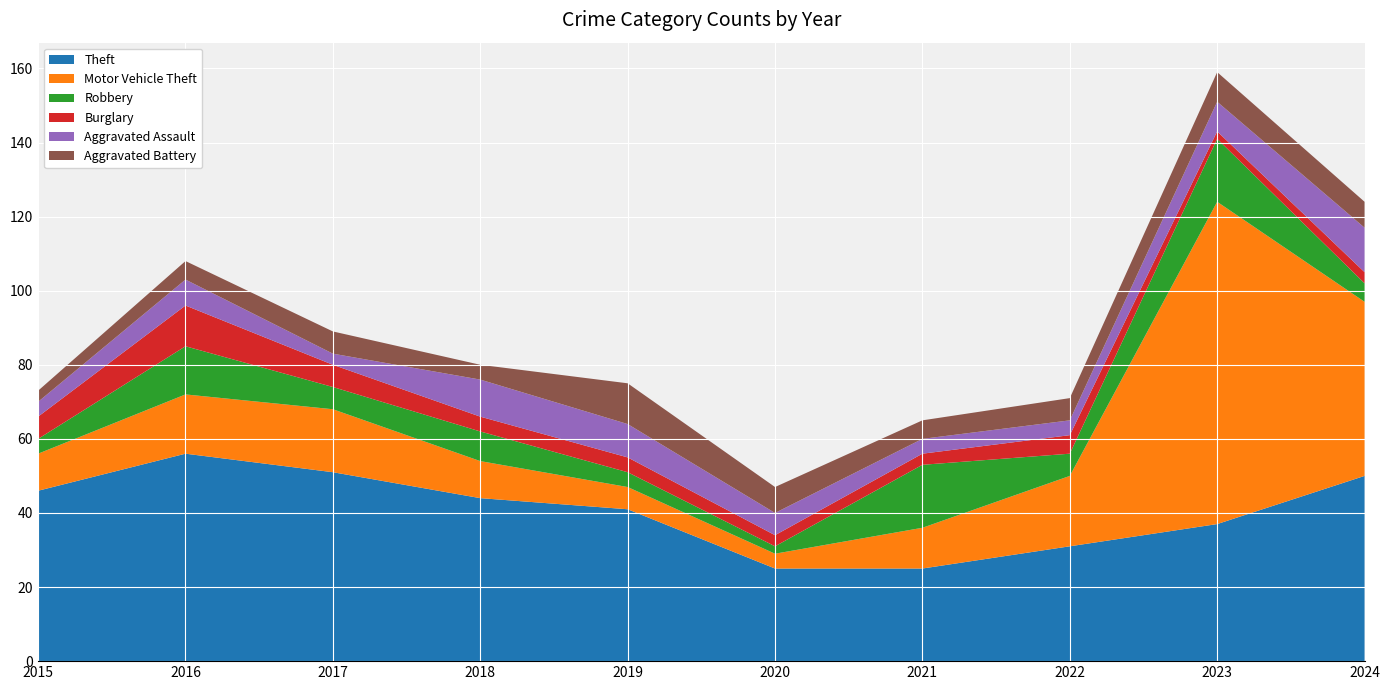

Reading right to left, what are all the values shown in this chart?

Theft: 2024=50	2023=37	2022=31	2021=25	2020=25	2019=41	2018=44	2017=51	2016=56	2015=46
Motor Vehicle Theft: 2024=47	2023=87	2022=19	2021=11	2020=4	2019=6	2018=10	2017=17	2016=16	2015=10
Robbery: 2024=5	2023=17	2022=6	2021=17	2020=2	2019=4	2018=8	2017=6	2016=13	2015=4
Burglary: 2024=3	2023=2	2022=5	2021=3	2020=3	2019=4	2018=4	2017=6	2016=11	2015=6
Aggravated Assault: 2024=12	2023=8	2022=4	2021=4	2020=6	2019=9	2018=10	2017=3	2016=7	2015=4
Aggravated Battery: 2024=7	2023=8	2022=6	2021=5	2020=7	2019=11	2018=4	2017=6	2016=5	2015=3